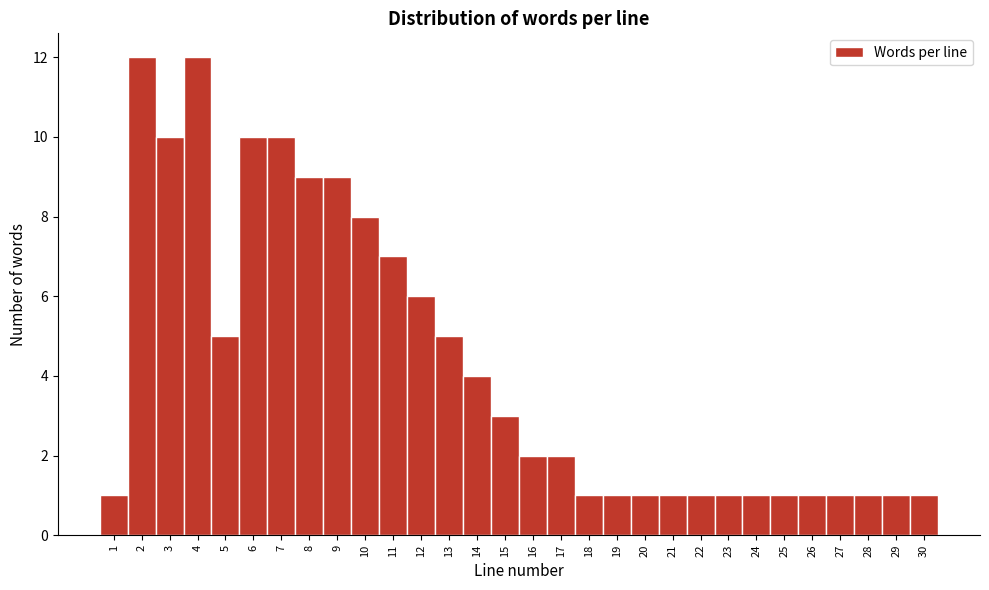

Reading right to left, transcribe all the data shown in this chart.

1	1	1	1	1	1	1	1	1	1	1	1	1	2	2	3	4	5	6	7	8	9	9	10	10	5	12	10	12	1